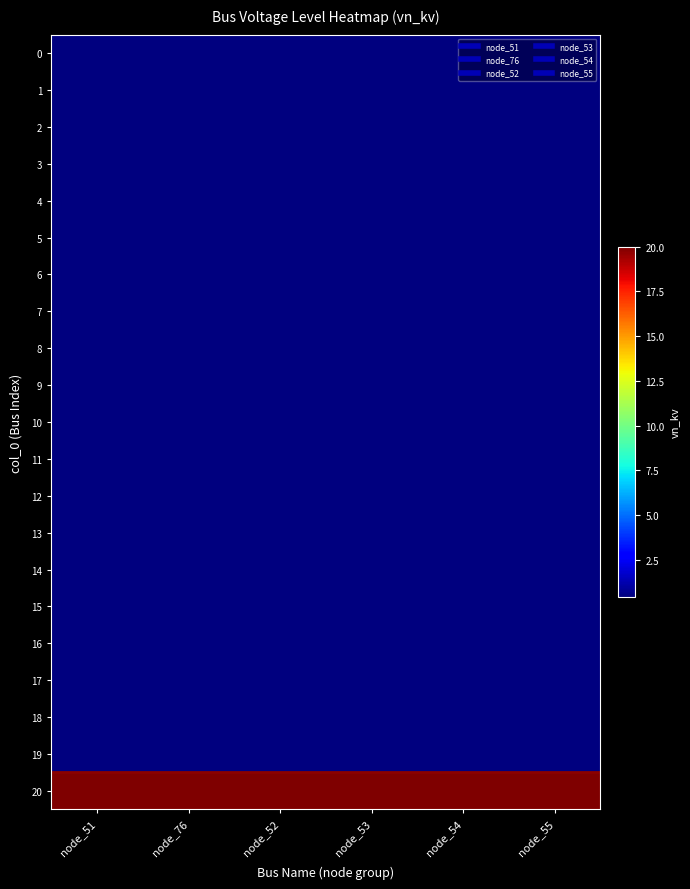

Reading right to left, transcribe all the data shown in this chart.

0: node_55=0.4	node_54=0.4	node_53=0.4	node_52=0.4	node_76=0.4	node_51=0.4
1: node_55=0.4	node_54=0.4	node_53=0.4	node_52=0.4	node_76=0.4	node_51=0.4
2: node_55=0.4	node_54=0.4	node_53=0.4	node_52=0.4	node_76=0.4	node_51=0.4
3: node_55=0.4	node_54=0.4	node_53=0.4	node_52=0.4	node_76=0.4	node_51=0.4
4: node_55=0.4	node_54=0.4	node_53=0.4	node_52=0.4	node_76=0.4	node_51=0.4
5: node_55=0.4	node_54=0.4	node_53=0.4	node_52=0.4	node_76=0.4	node_51=0.4
6: node_55=0.4	node_54=0.4	node_53=0.4	node_52=0.4	node_76=0.4	node_51=0.4
7: node_55=0.4	node_54=0.4	node_53=0.4	node_52=0.4	node_76=0.4	node_51=0.4
8: node_55=0.4	node_54=0.4	node_53=0.4	node_52=0.4	node_76=0.4	node_51=0.4
9: node_55=0.4	node_54=0.4	node_53=0.4	node_52=0.4	node_76=0.4	node_51=0.4
10: node_55=0.4	node_54=0.4	node_53=0.4	node_52=0.4	node_76=0.4	node_51=0.4
11: node_55=0.4	node_54=0.4	node_53=0.4	node_52=0.4	node_76=0.4	node_51=0.4
12: node_55=0.4	node_54=0.4	node_53=0.4	node_52=0.4	node_76=0.4	node_51=0.4
13: node_55=0.4	node_54=0.4	node_53=0.4	node_52=0.4	node_76=0.4	node_51=0.4
14: node_55=0.4	node_54=0.4	node_53=0.4	node_52=0.4	node_76=0.4	node_51=0.4
15: node_55=0.4	node_54=0.4	node_53=0.4	node_52=0.4	node_76=0.4	node_51=0.4
16: node_55=0.4	node_54=0.4	node_53=0.4	node_52=0.4	node_76=0.4	node_51=0.4
17: node_55=0.4	node_54=0.4	node_53=0.4	node_52=0.4	node_76=0.4	node_51=0.4
18: node_55=0.4	node_54=0.4	node_53=0.4	node_52=0.4	node_76=0.4	node_51=0.4
19: node_55=0.4	node_54=0.4	node_53=0.4	node_52=0.4	node_76=0.4	node_51=0.4
20: node_55=20.0	node_54=20.0	node_53=20.0	node_52=20.0	node_76=20.0	node_51=20.0